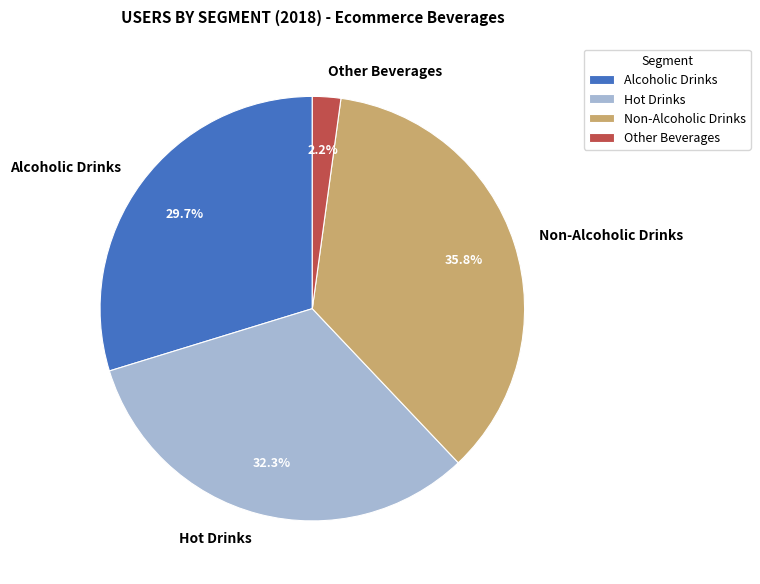

Rank the categories by value from highest to lowest.

Non-Alcoholic Drinks, Hot Drinks, Alcoholic Drinks, Other Beverages